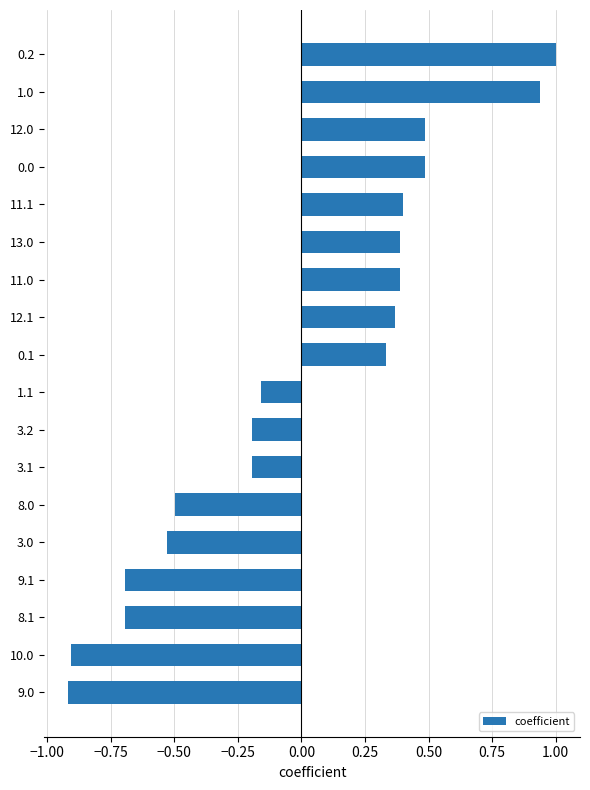

What is the smallest value displayed?

-0.9